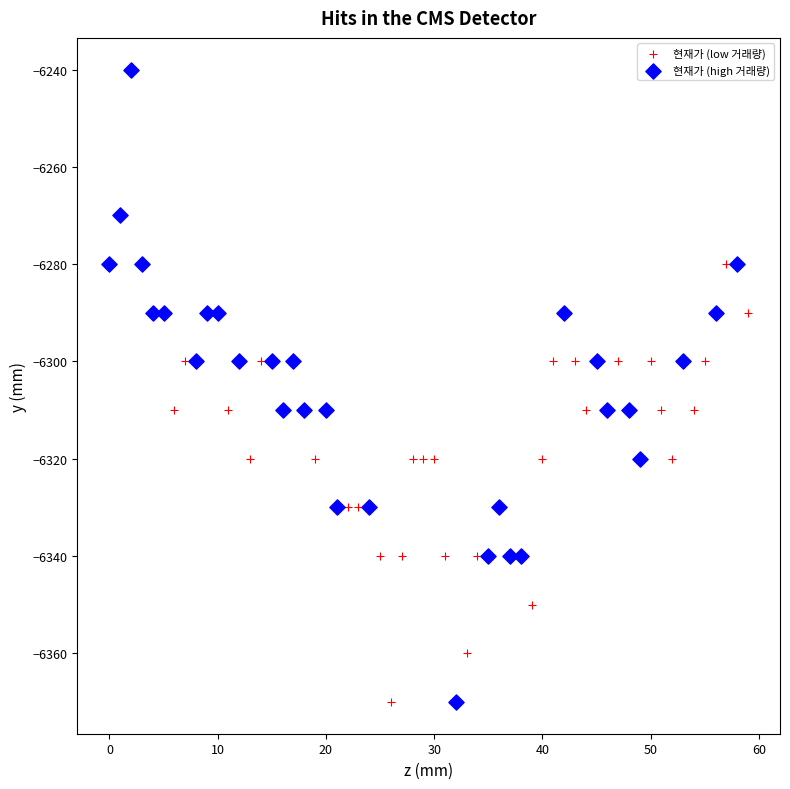

Which series reaches the maximum Y coordinate?

현재가 (high 거래량)